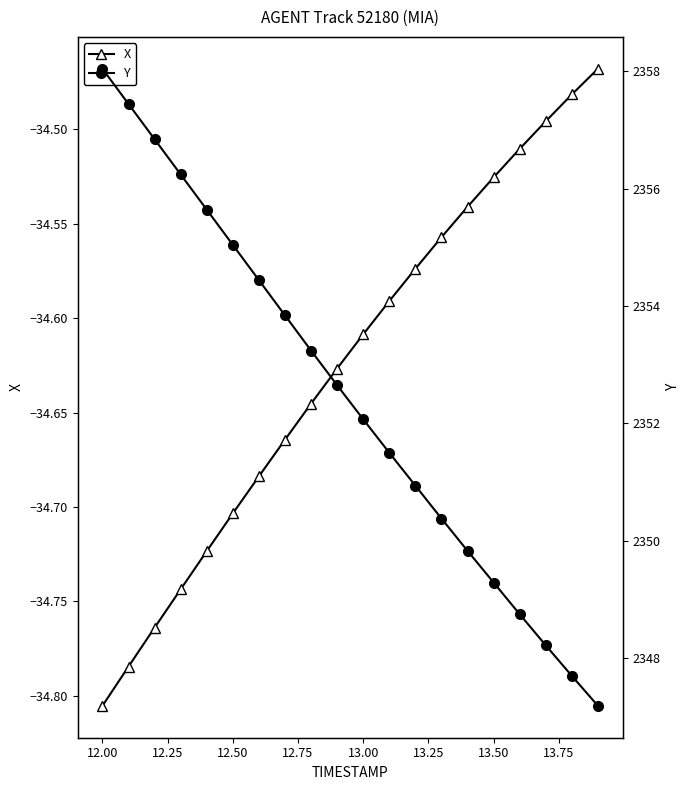

True or false: X has a value of -34.7 at 12.50.

True